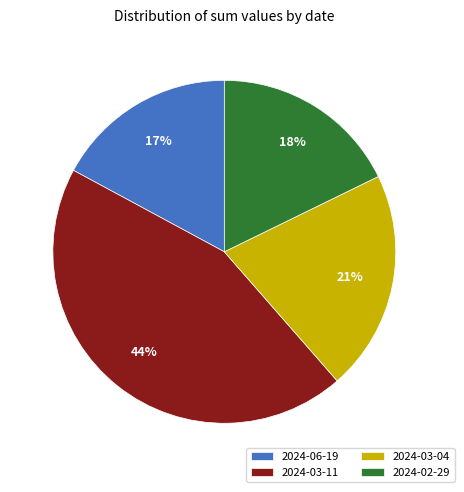

Which category has the biggest portion of the pie?

2024-03-11